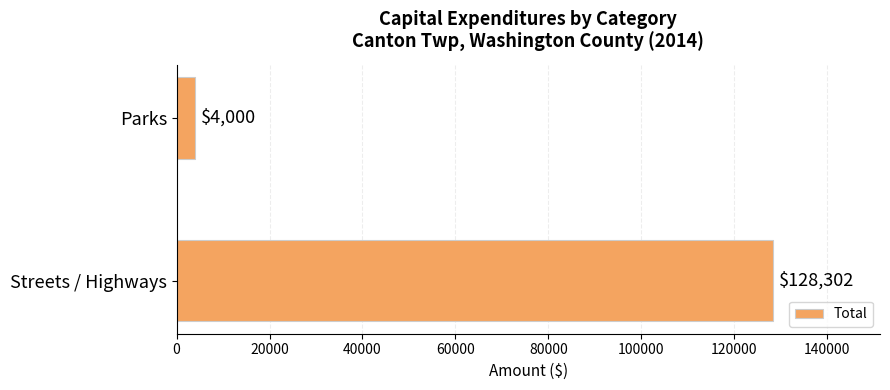

What position from the bottom is Parks?

2